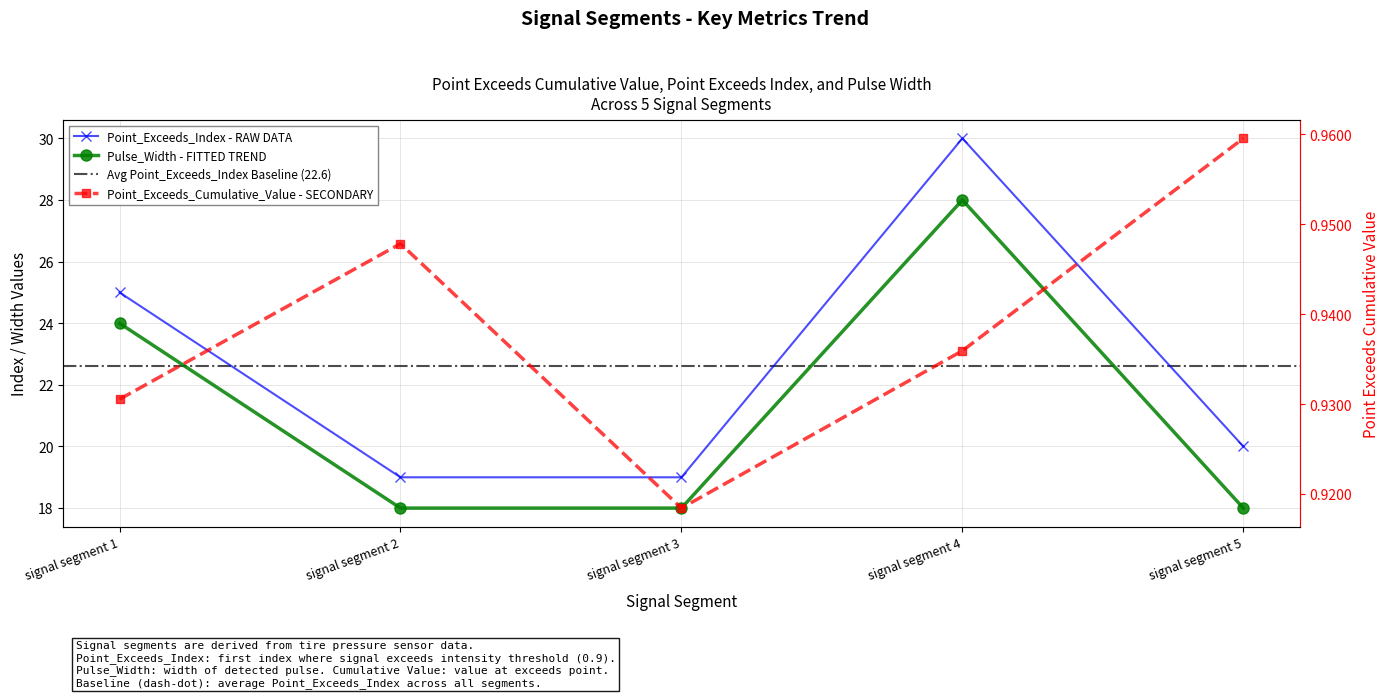

True or false: Pulse_Width and Point_Exceeds_Index cross at least once.

False